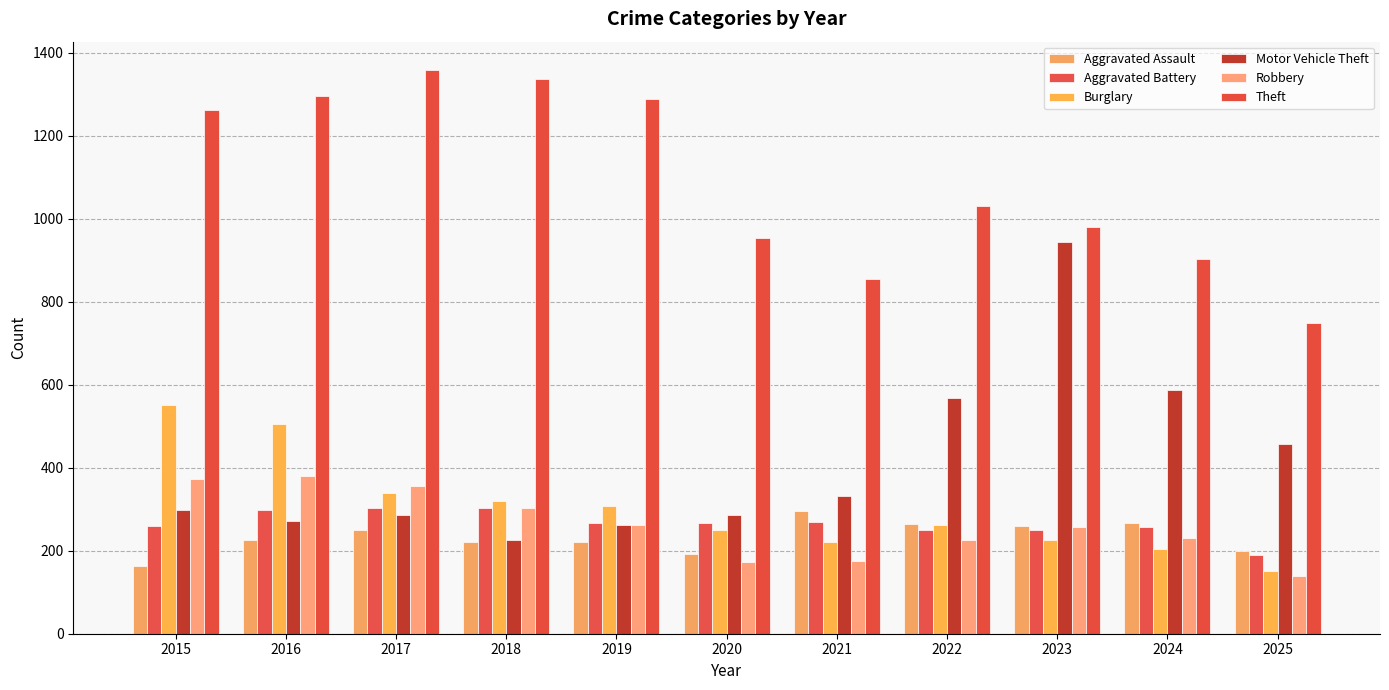

What is the value of the Aggravated Assault bar at the 6th from the left?

192